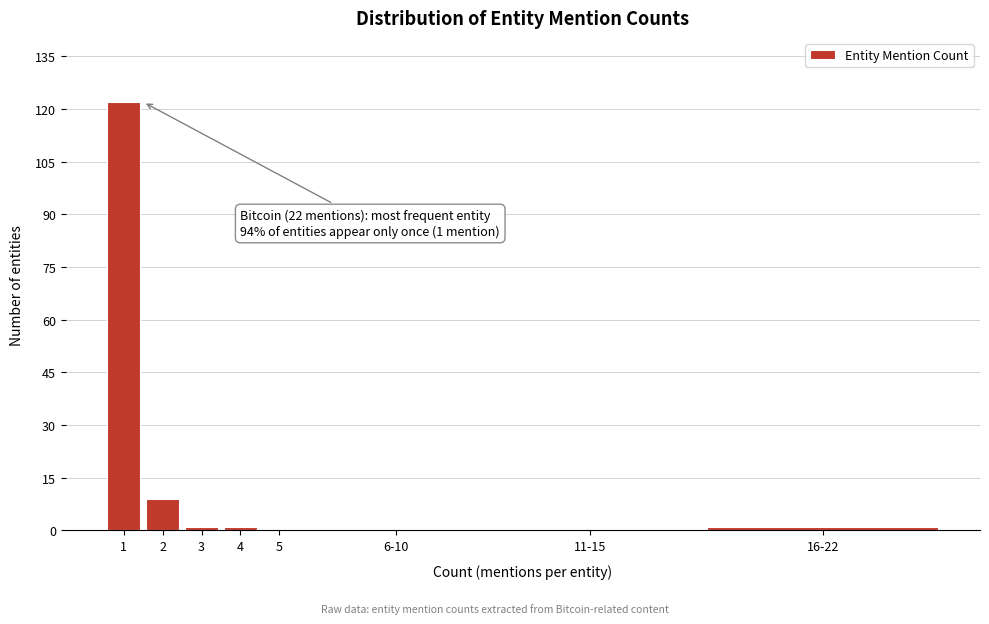

Reading right to left, what are all the values shown in this chart?

16-22=1	11-15=0	6-10=0	5=0	4=1	3=1	2=9	1=122